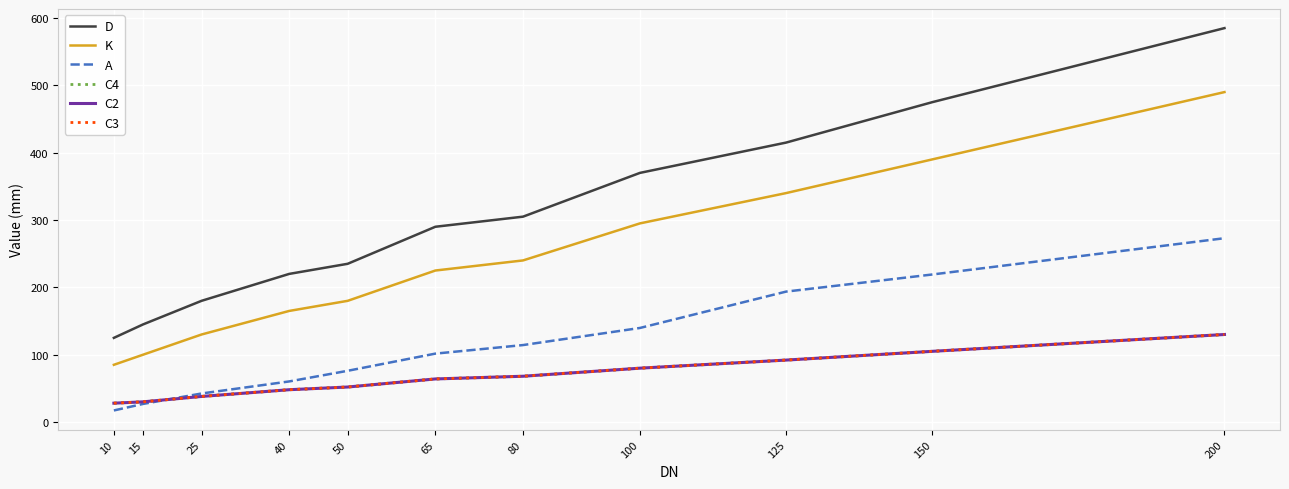

What is the maximum value shown in the chart?

585.0